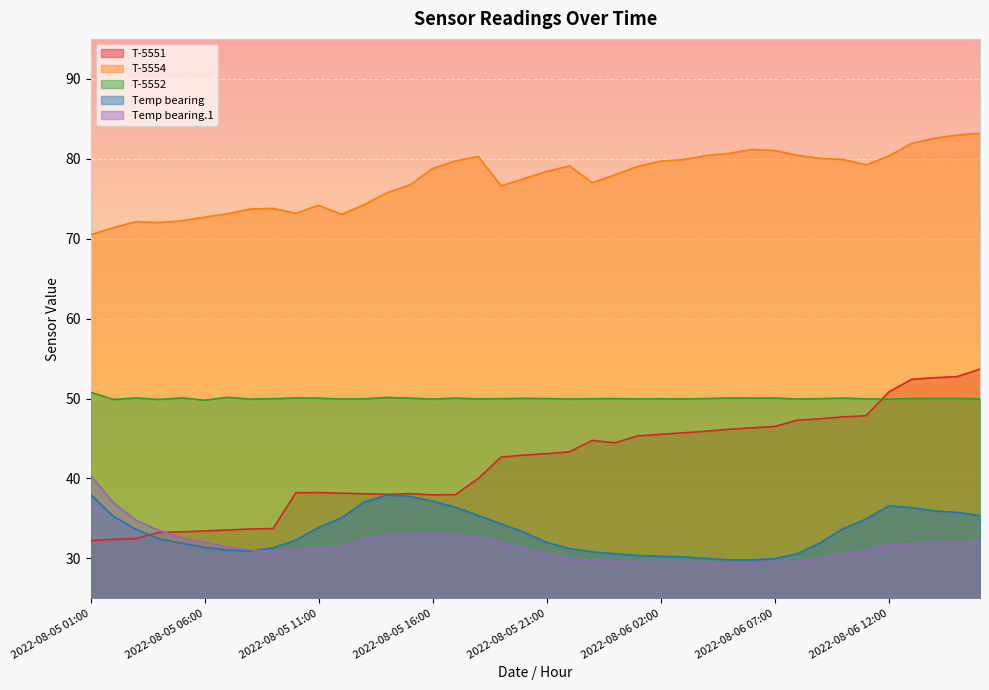

What is the label of the 32nd point from the left?

2022-08-06 08:00